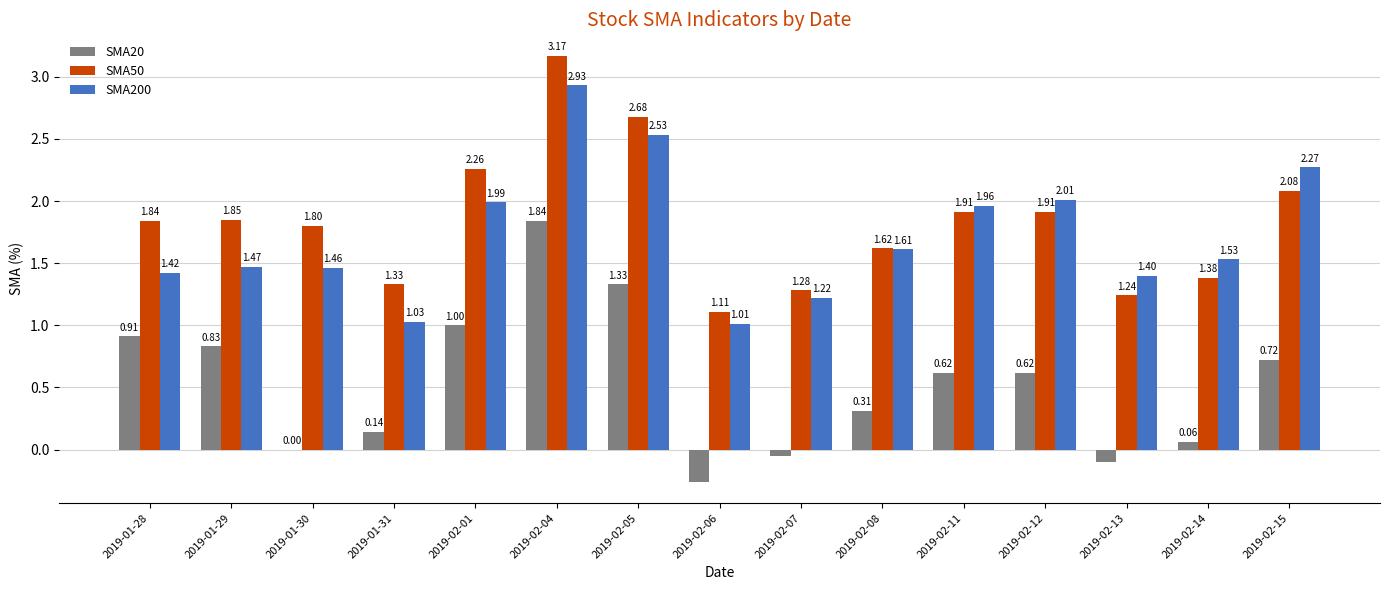

Is the value of SMA20 at 2019-02-06 greater than the value of SMA200 at 2019-02-06?

No